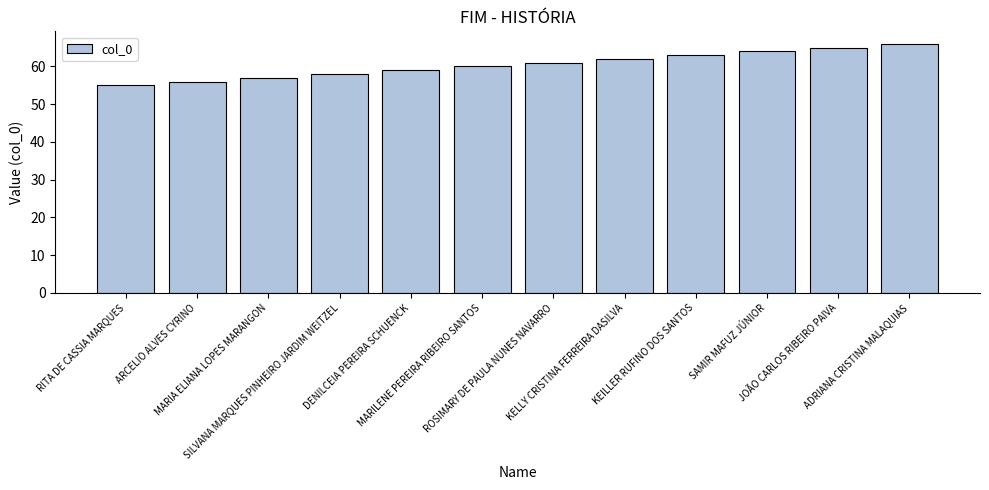

Reading left to right, list all the values displayed in this chart.

55	56	57	58	59	60	61	62	63	64	65	66